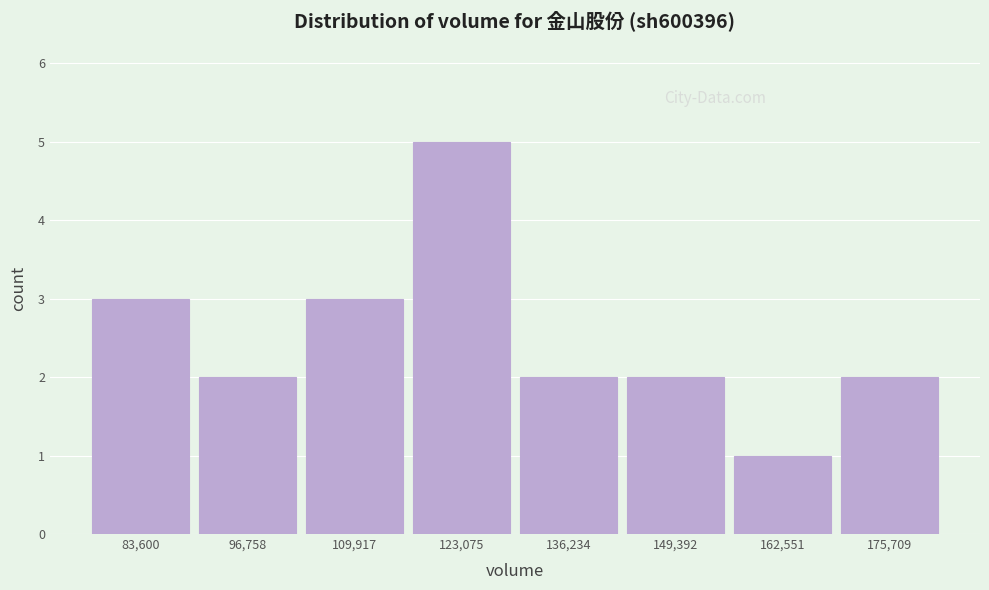

What is the height of the bar covering 156000 to 170000 on the x-axis? Neither the bar edges nor the heights are printed on the chart, so give them approximately, as read against the axes.

1